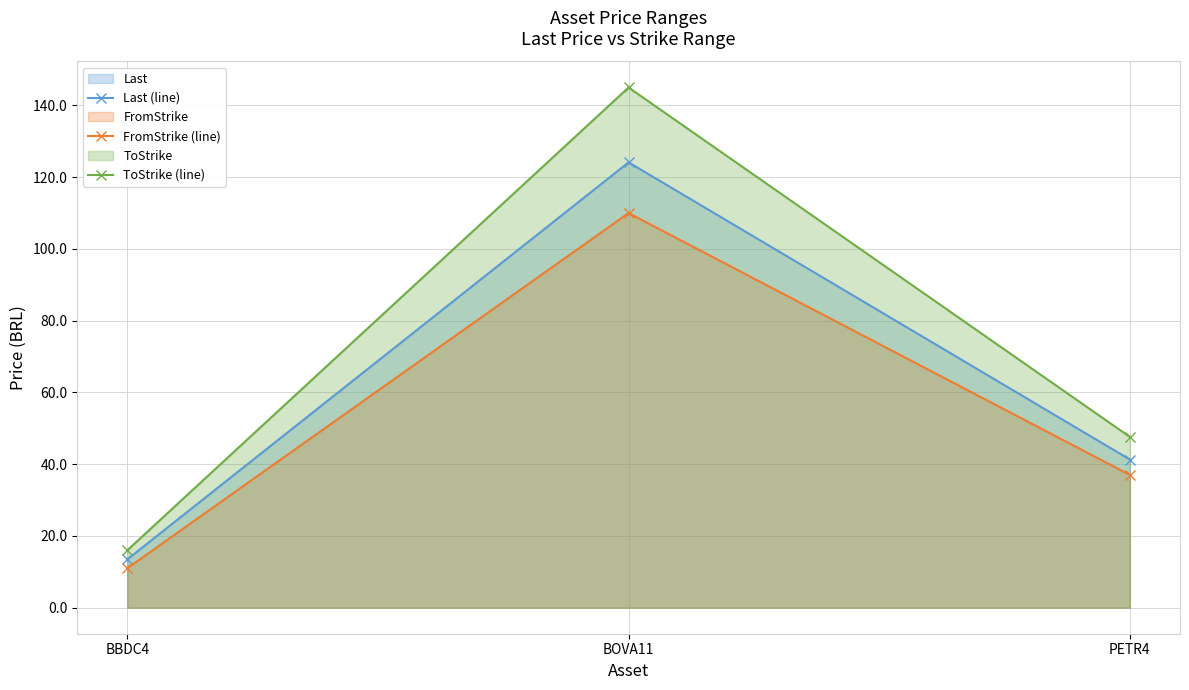

What is the sum of all ToStrike (line) values?

208.6